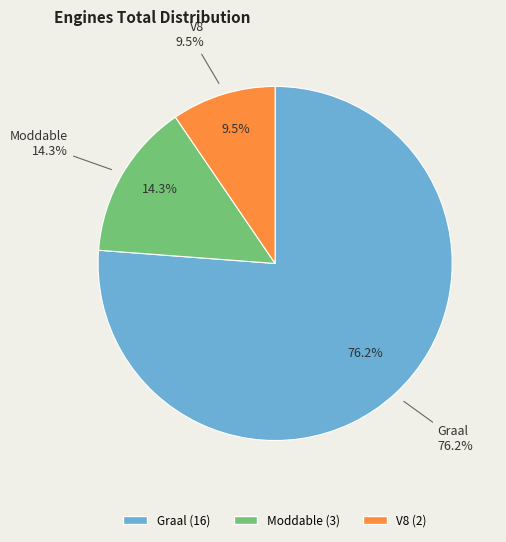

Is there a majority slice in this chart?

Yes